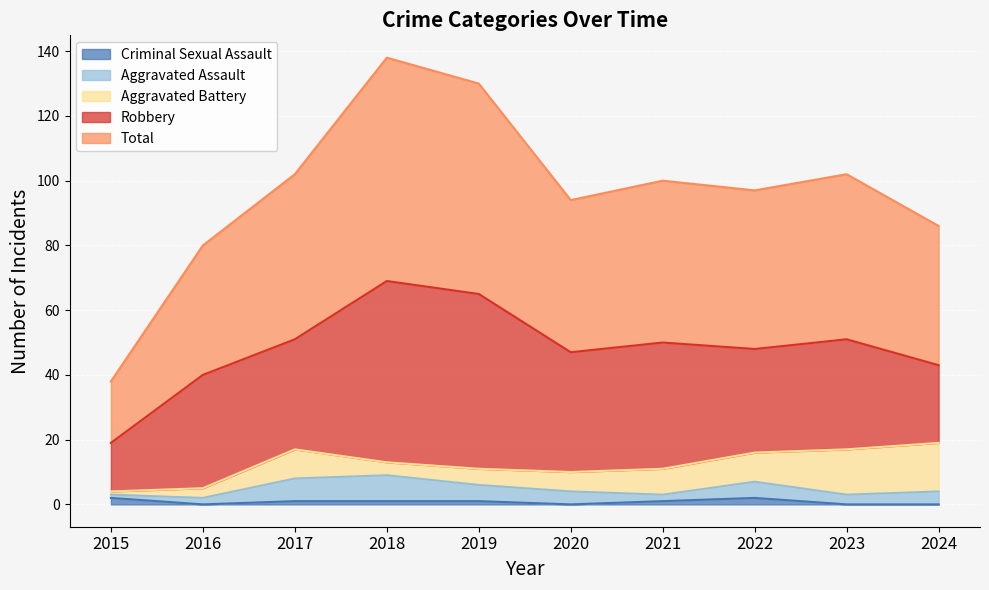

What is the difference between the Robbery values at 2021 and 2017?

5